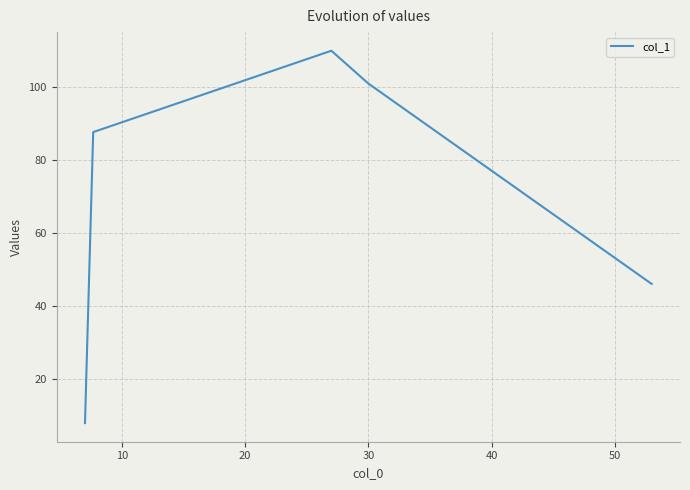

What is the difference between the maximum and minimum values?

102.2